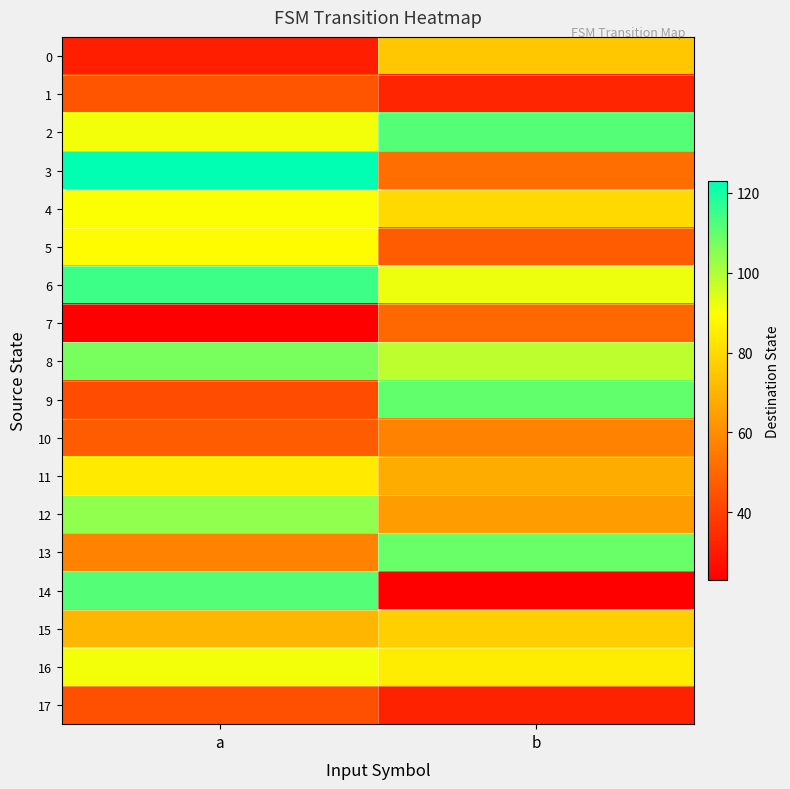

What is the minimum value shown in the chart?

23